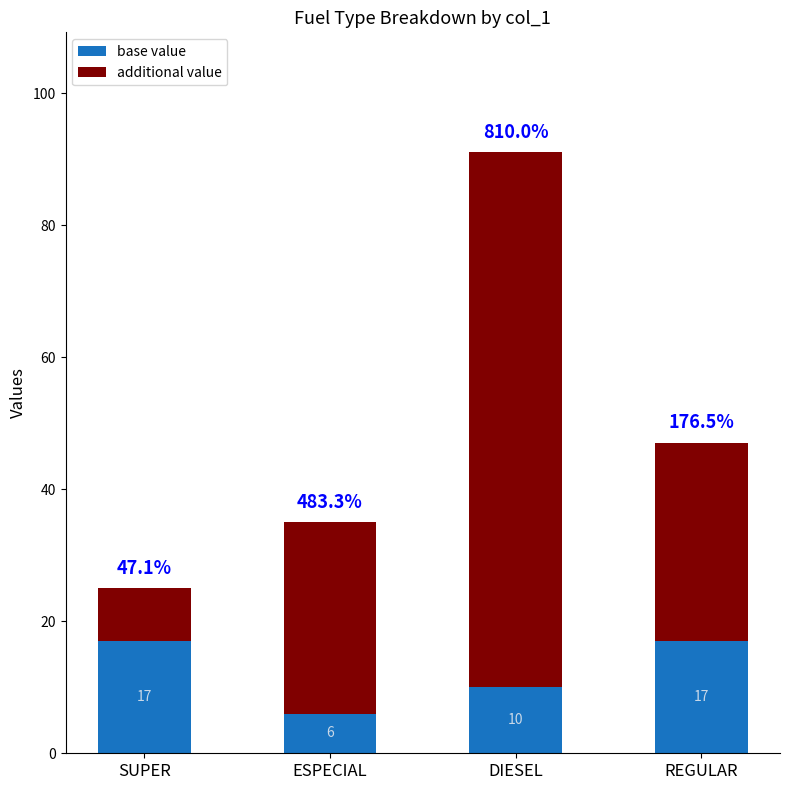

What is the maximum value for base value?

17